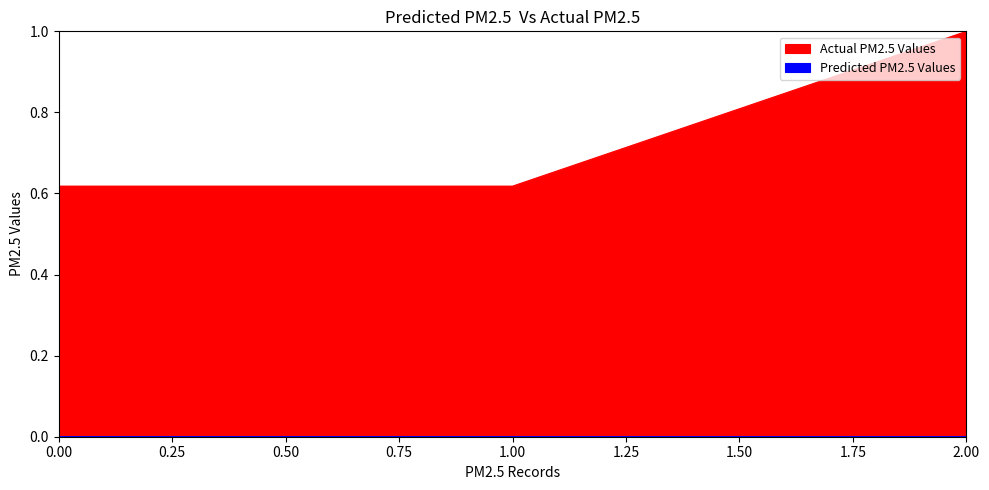

Does the chart have visible grid lines?

No